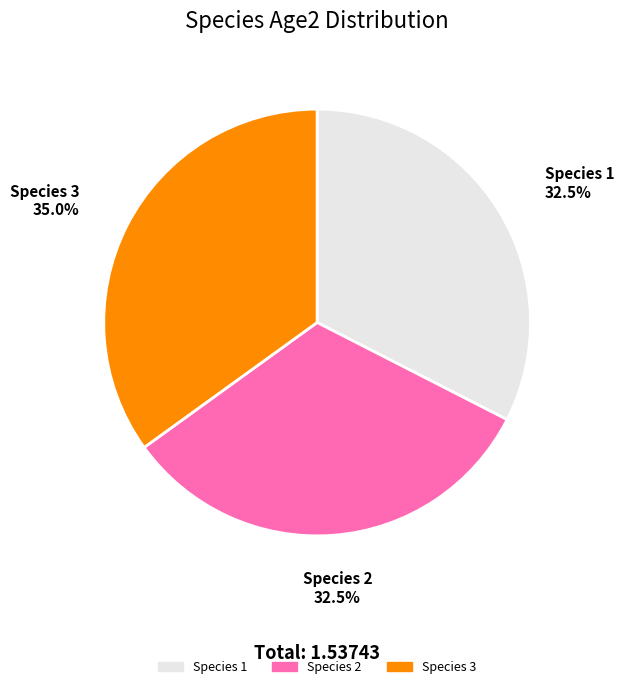

Does any single category account for the majority?

No